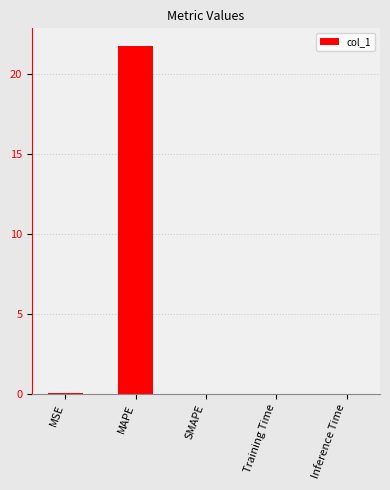

Between MAPE and SMAPE, which is larger?

MAPE